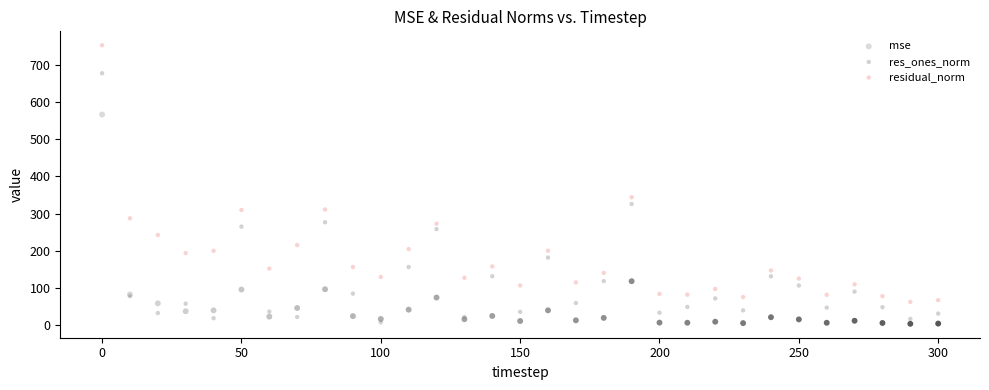

Which series reaches the maximum Y coordinate?

residual_norm